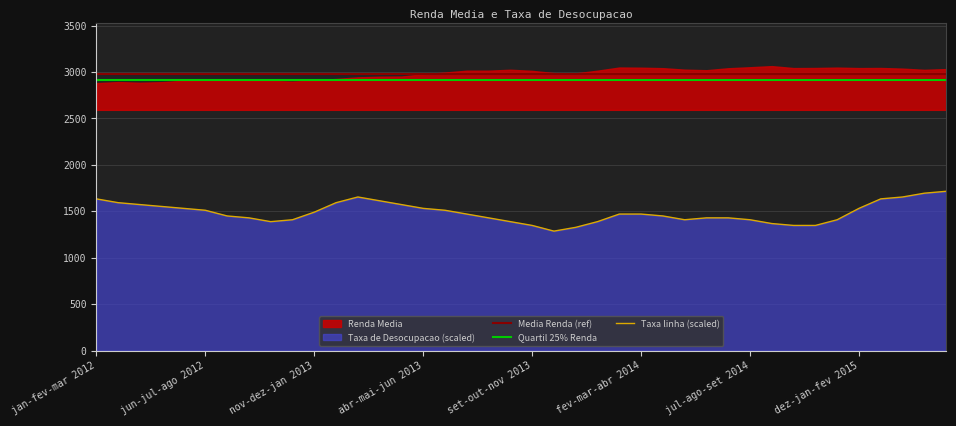

List the labels in order of value, largest first.

abr-mai-jun 2015, mar-abr-mai 2015, jan-fev-mar 2013, fev-mar-abr 2015, jan-fev-mar 2012, jan-fev-mar 2015, fev-mar-abr 2013, fev-mar-abr 2012, dez-jan-fev 2013, mar-abr-mai 2012, mar-abr-mai 2013, abr-mai-jun 2012, mai-jun-jul 2012, abr-mai-jun 2013, dez-jan-fev 2015, jun-jul-ago 2012, mai-jun-jul 2013, nov-dez-jan 2013, jun-jul-ago 2013, jan-fev-mar 2014, fev-mar-abr 2014, jul-ago-set 2012, mar-abr-mai 2014, ago-set-out 2012, jul-ago-set 2013, mai-jun-jul 2014, jun-jul-ago 2014, out-nov-dez 2012, abr-mai-jun 2014, jul-ago-set 2014, nov-dez-jan 2015, set-out-nov 2012, ago-set-out 2013, dez-jan-fev 2014, ago-set-out 2014, set-out-nov 2013, set-out-nov 2014, out-nov-dez 2014, nov-dez-jan 2014, out-nov-dez 2013